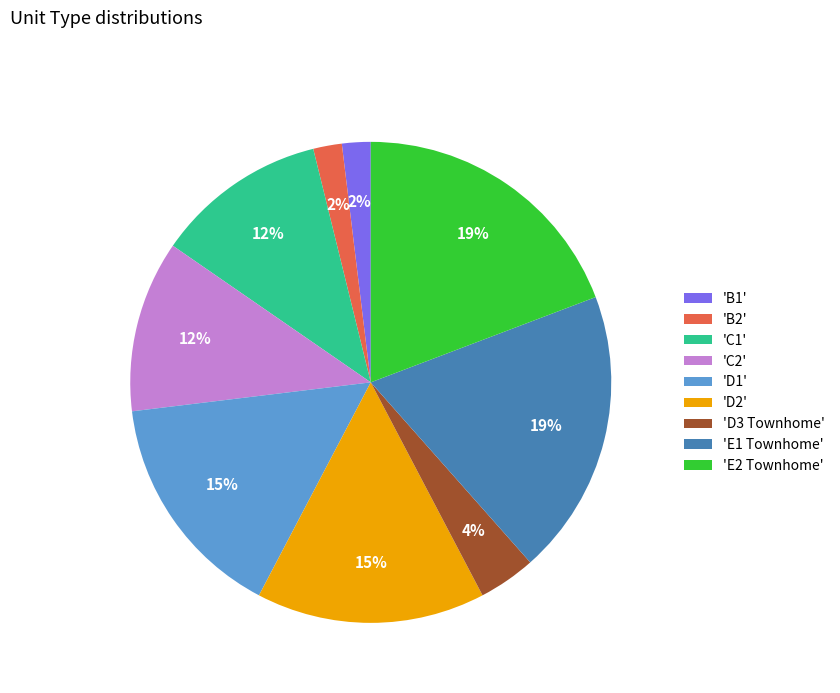

Does any single category account for the majority?

No